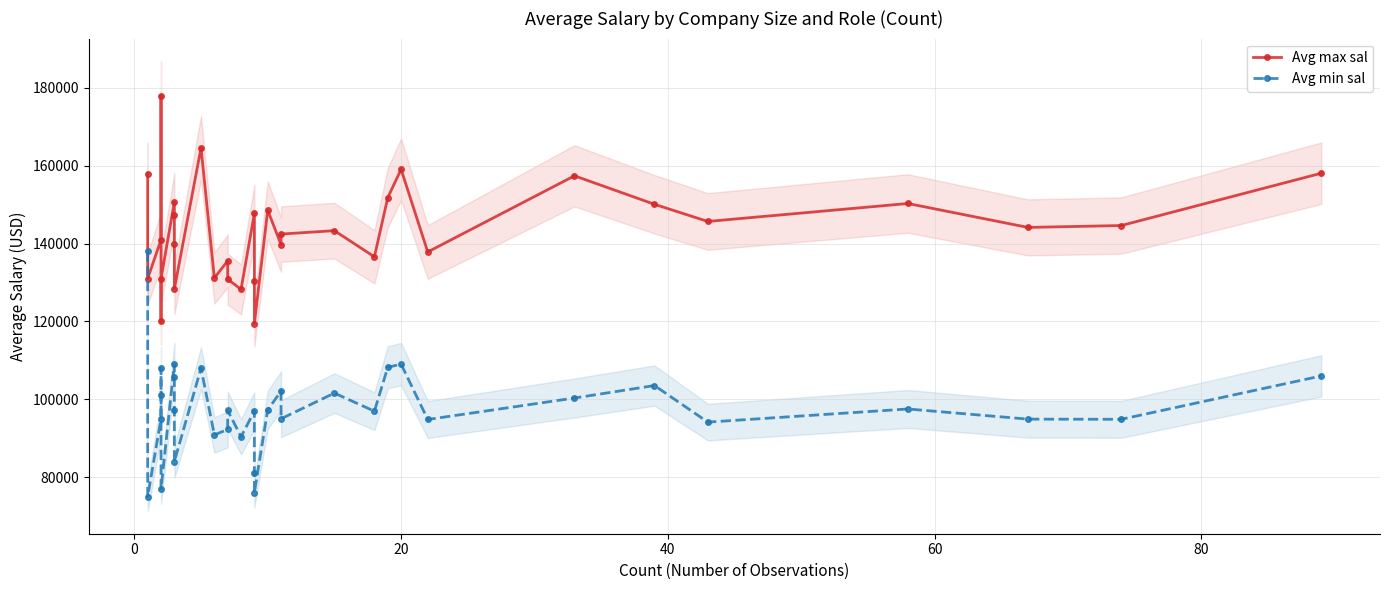

True or false: Avg min sal and Avg max sal cross at least once.

False